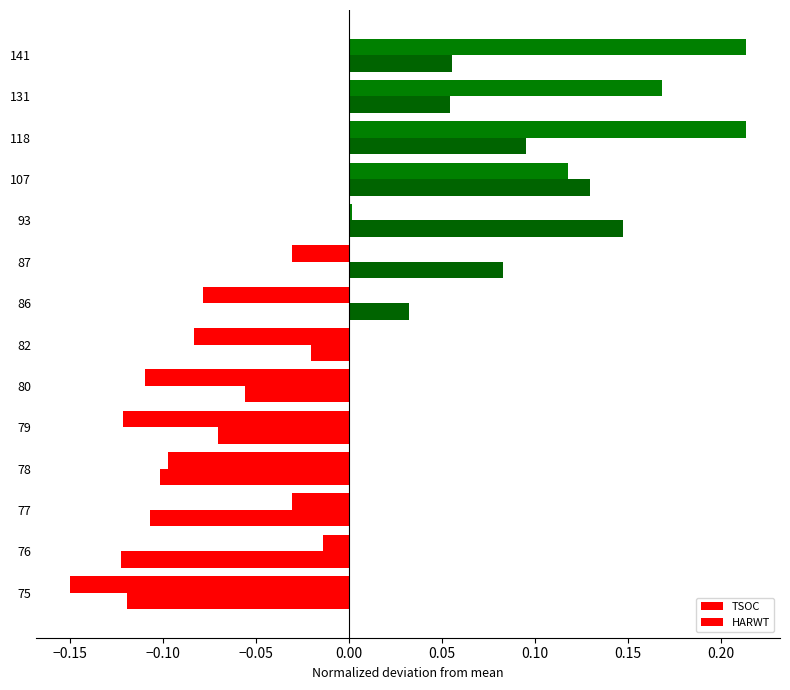

How many data points in HARWT are less than 0?

7